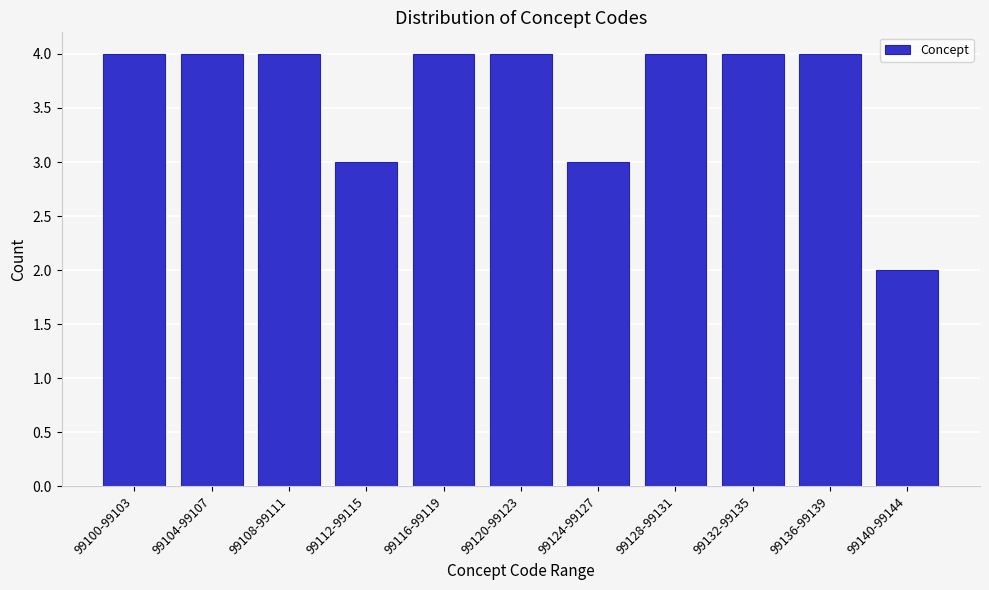

Reading left to right, extract all data points from this chart.

99100-99103=4	99104-99107=4	99108-99111=4	99112-99115=3	99116-99119=4	99120-99123=4	99124-99127=3	99128-99131=4	99132-99135=4	99136-99139=4	99140-99144=2